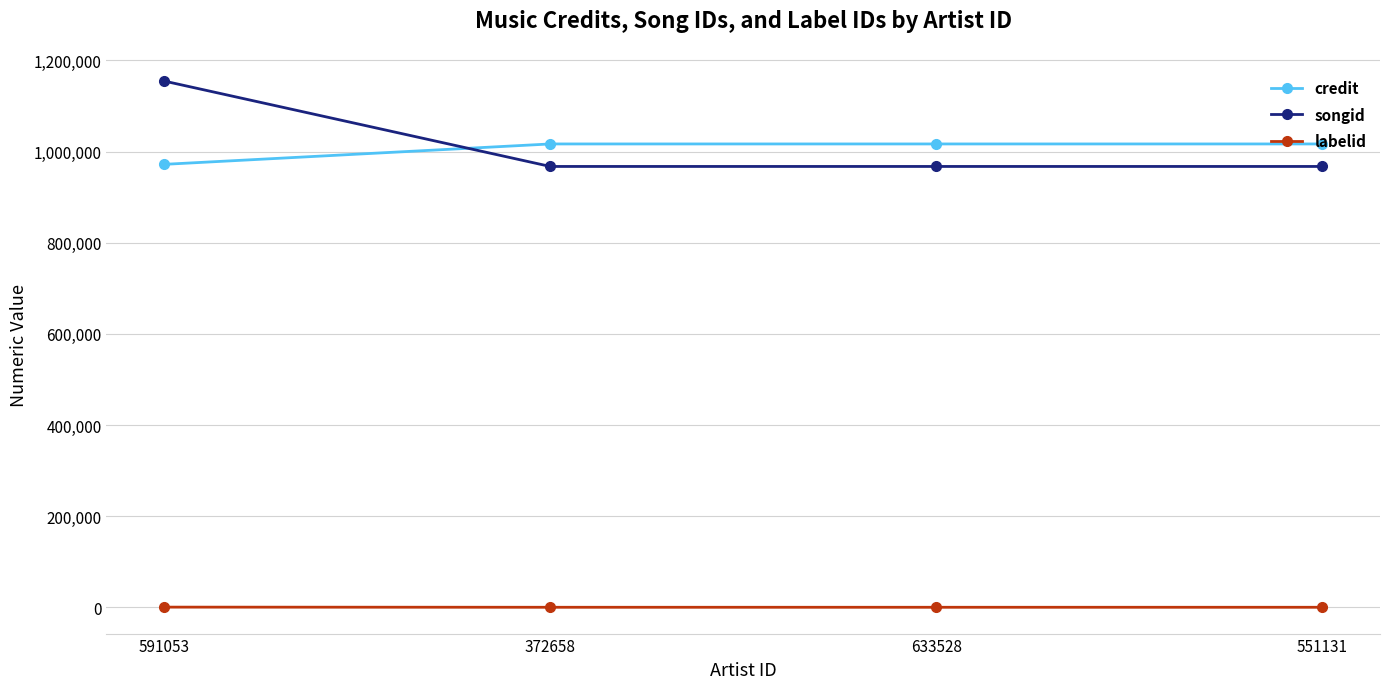

What is the difference between the maximum and minimum values in the labelid series?

325